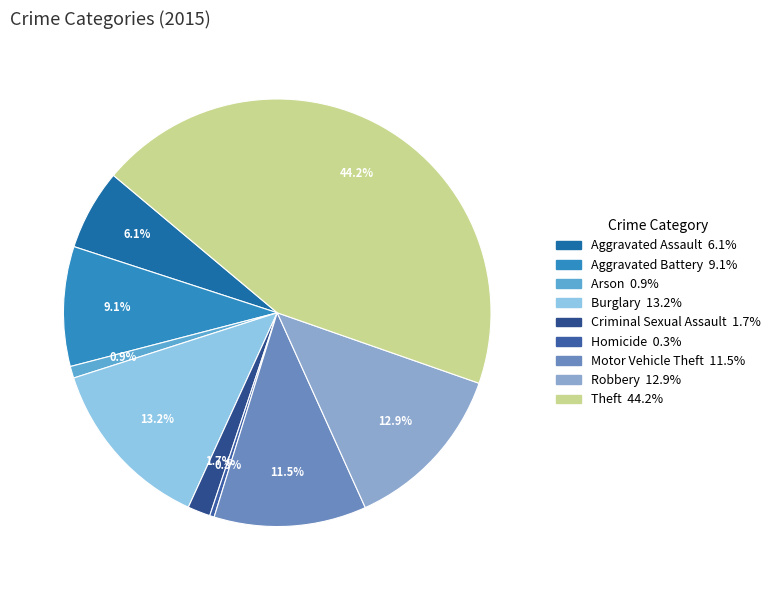

Approximately how many times larger is the value at Aggravated Battery compared to Motor Vehicle Theft?

0.8